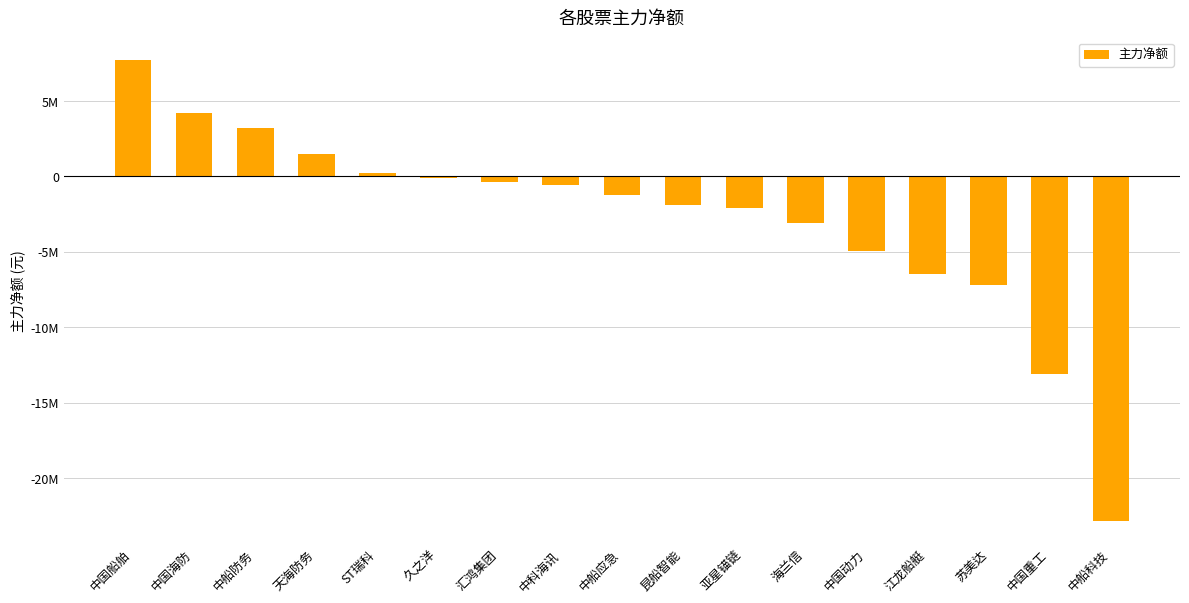

List the labels in order of value, largest first.

中国船舶, 中国海防, 中船防务, 天海防务, ST瑞科, 久之洋, 汇鸿集团, 中科海讯, 中船应急, 昆船智能, 亚星锚链, 海兰信, 中国动力, 江龙船艇, 苏美达, 中国重工, 中船科技